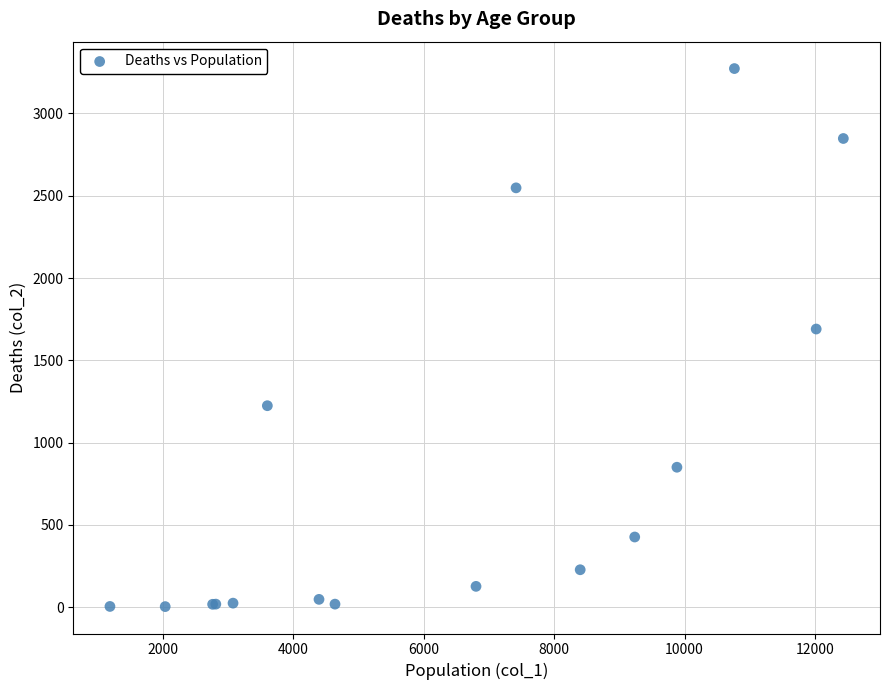

What Y value in the scatter plot is closest to 1638?

1690